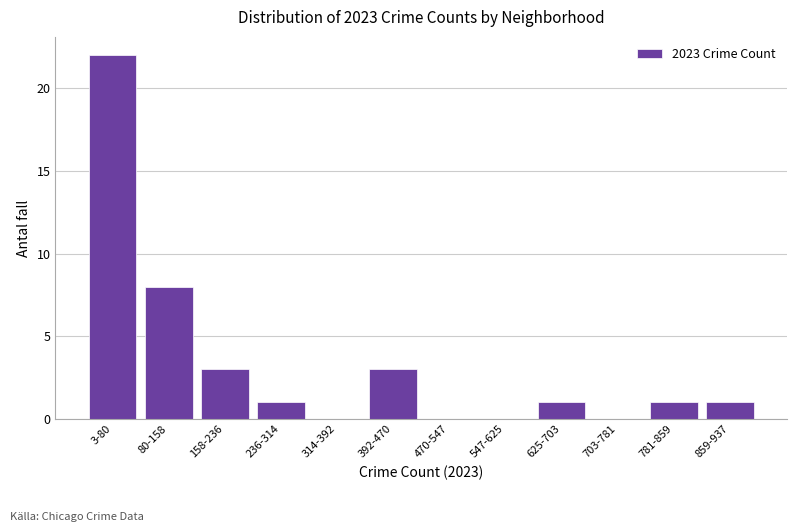

Reading left to right, transcribe all the data shown in this chart.

3-80=22	80-158=8	158-236=3	236-314=1	314-392=0	392-470=3	470-547=0	547-625=0	625-703=1	703-781=0	781-859=1	859-937=1